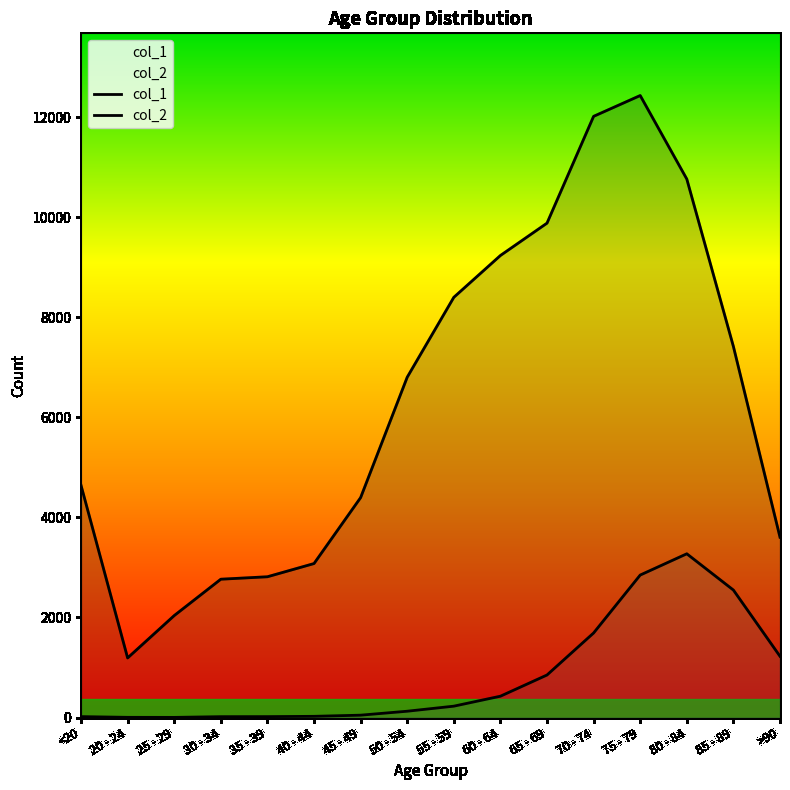

How many data points in col_2 are above 227?

7